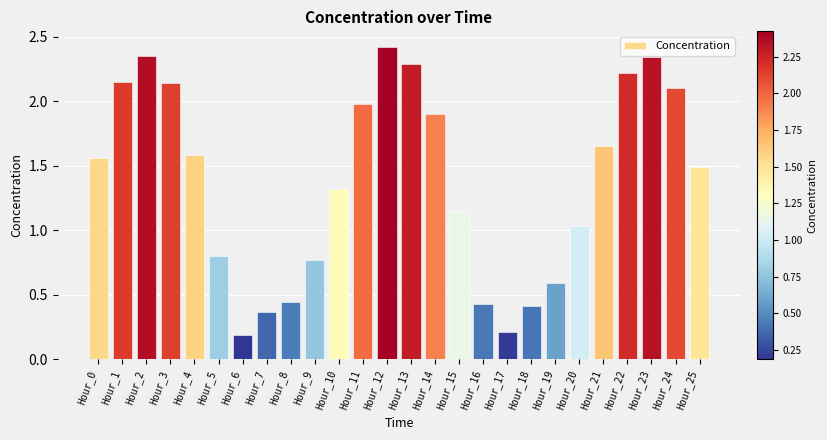

What is the average value?

1.4